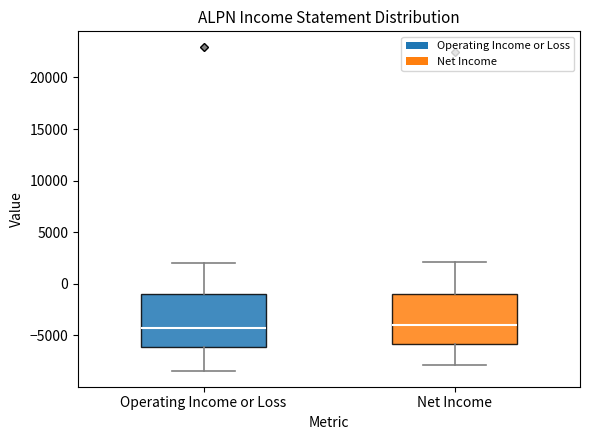

Where does the median line of the box for Net Income sit on the y-axis? The values are not printed on the chart, so give them approximately, as read against the axis.

-4000